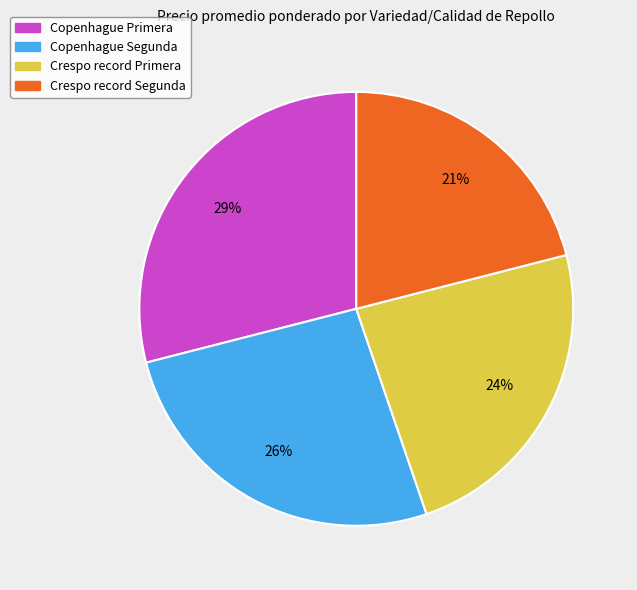

To the nearest percent, what is the difference between the largest and smallest slice percentages?

8%